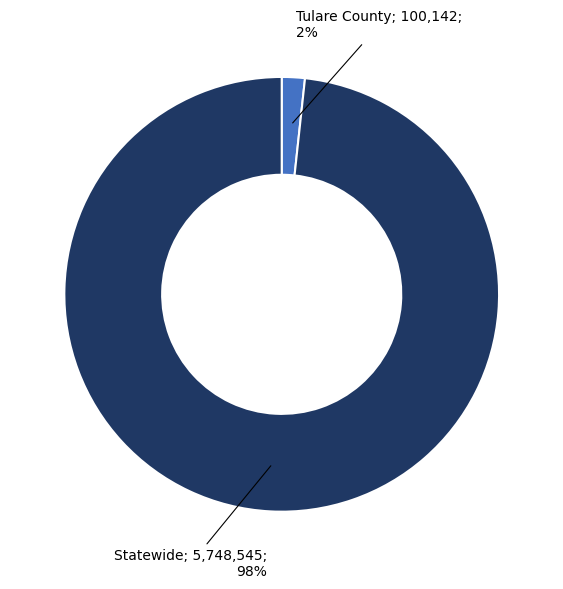

Is there any slice that represents more than half of the pie?

Yes